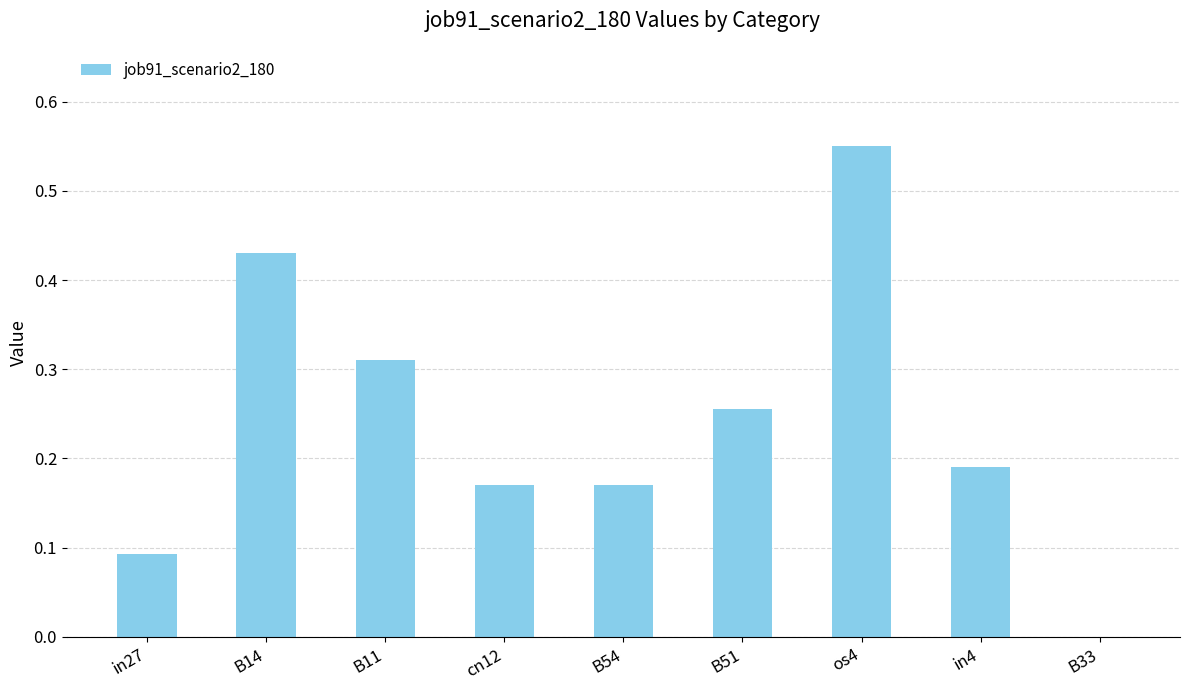

Which has a higher value, B54 or os4?

os4